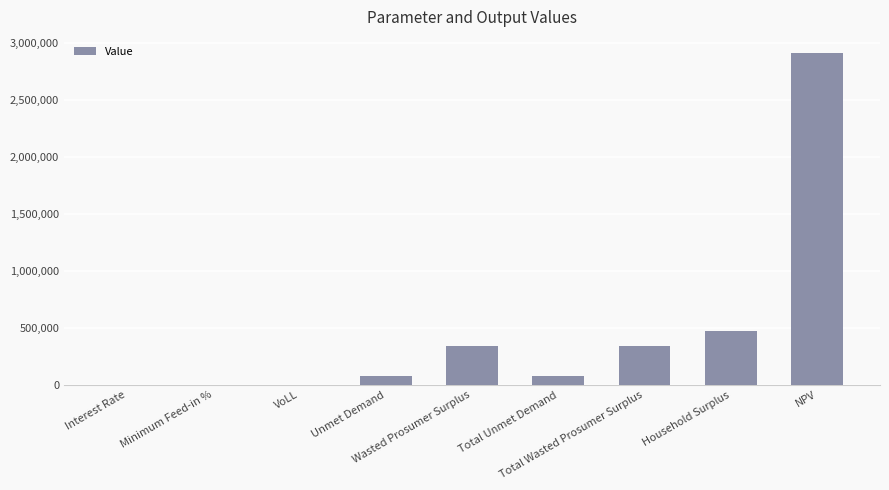

The chart shows a value of 342857.6 at Wasted Prosumer Surplus. True or false?

True